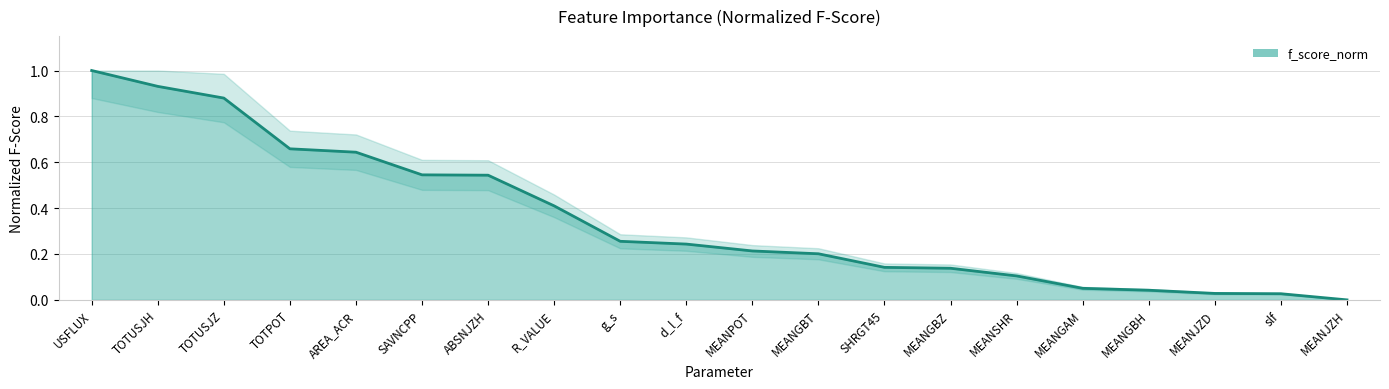

How many lines are shown in the chart?

1